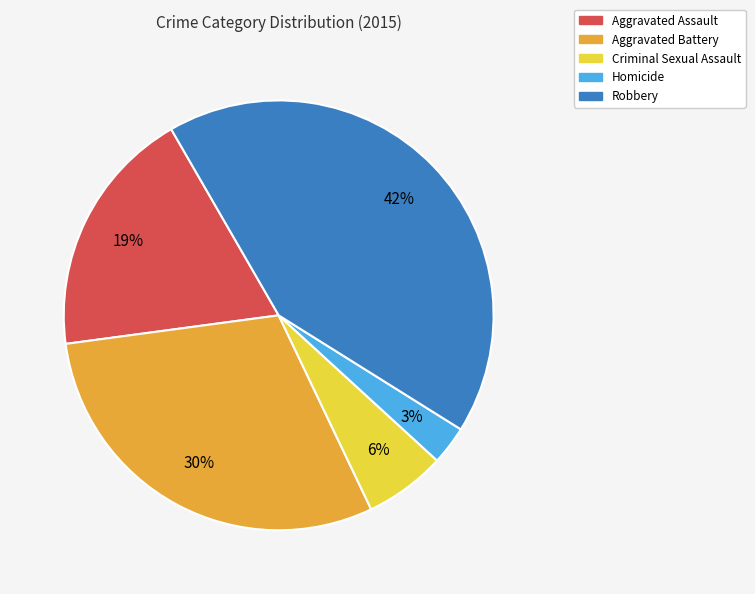

Is there any slice that represents more than half of the pie?

No